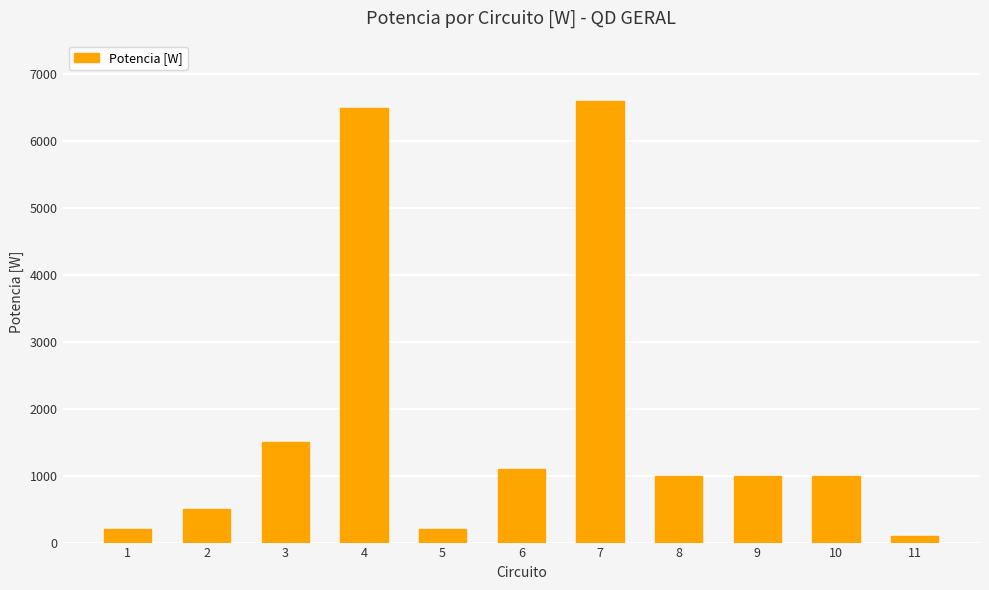

How many data points does each series have?

11